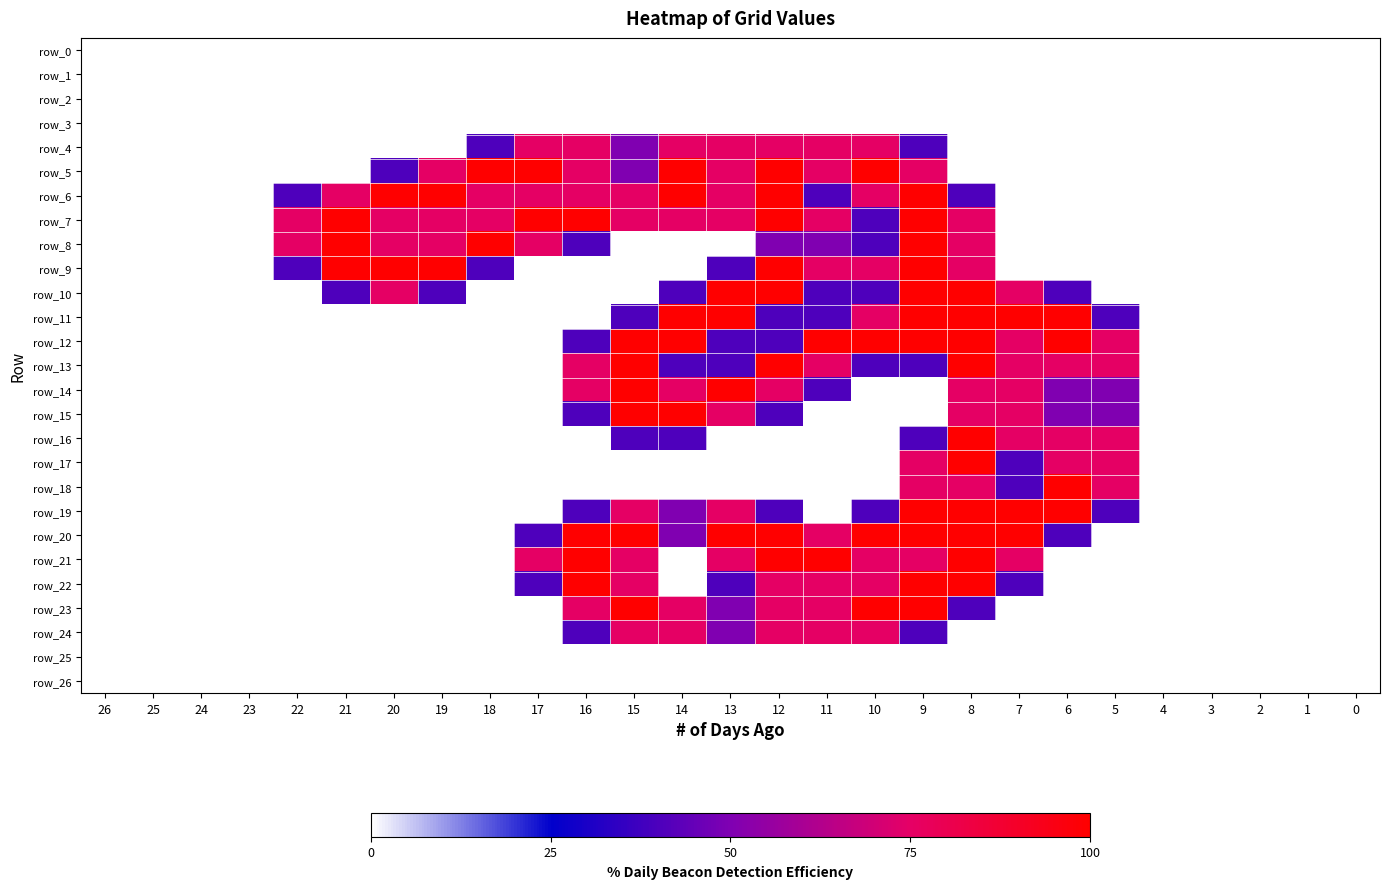

What is the sum of the row_24 values at 1 and 10?

1.5